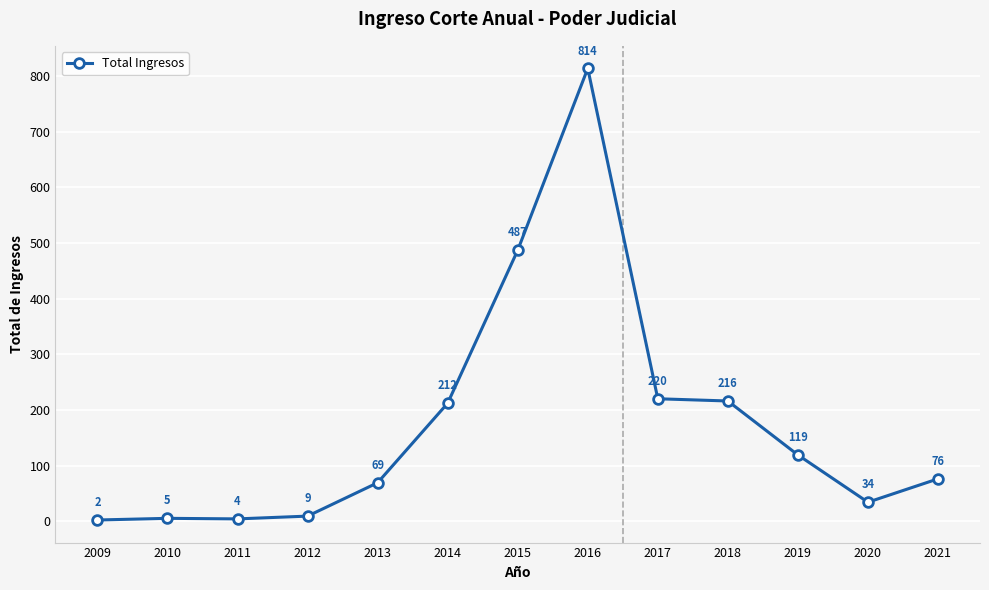

At which category does the data reach its first local valley?

2011